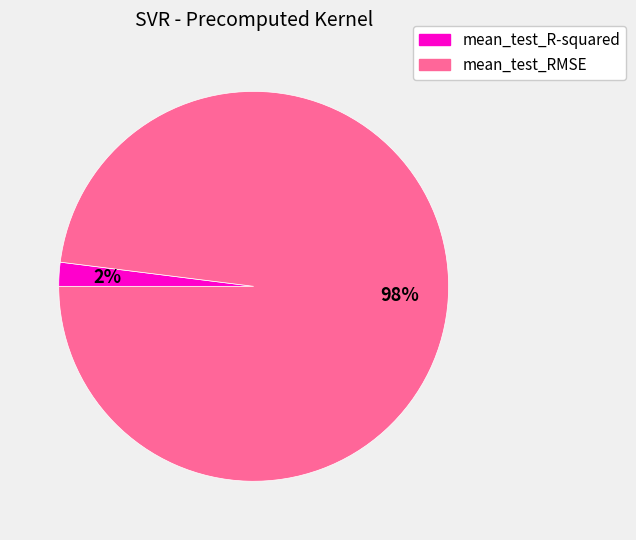

Rank the categories by value from highest to lowest.

mean_test_RMSE, mean_test_R-squared